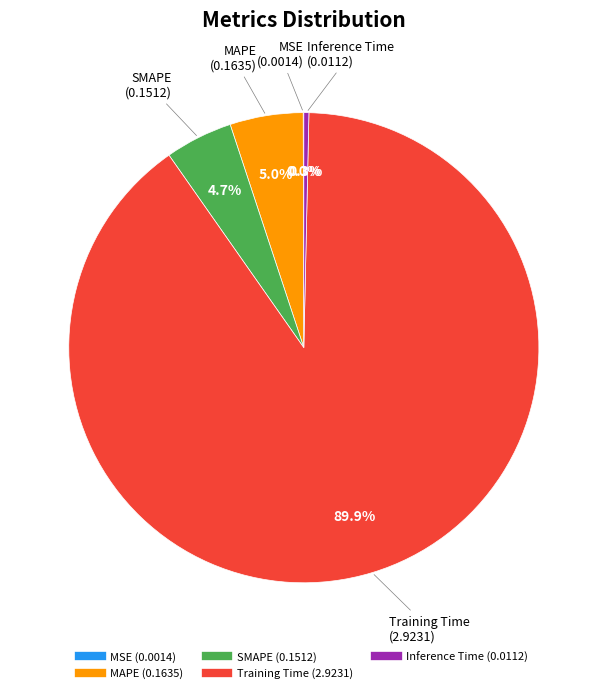

Is the sum of SMAPE and Inference Time greater than half?

No